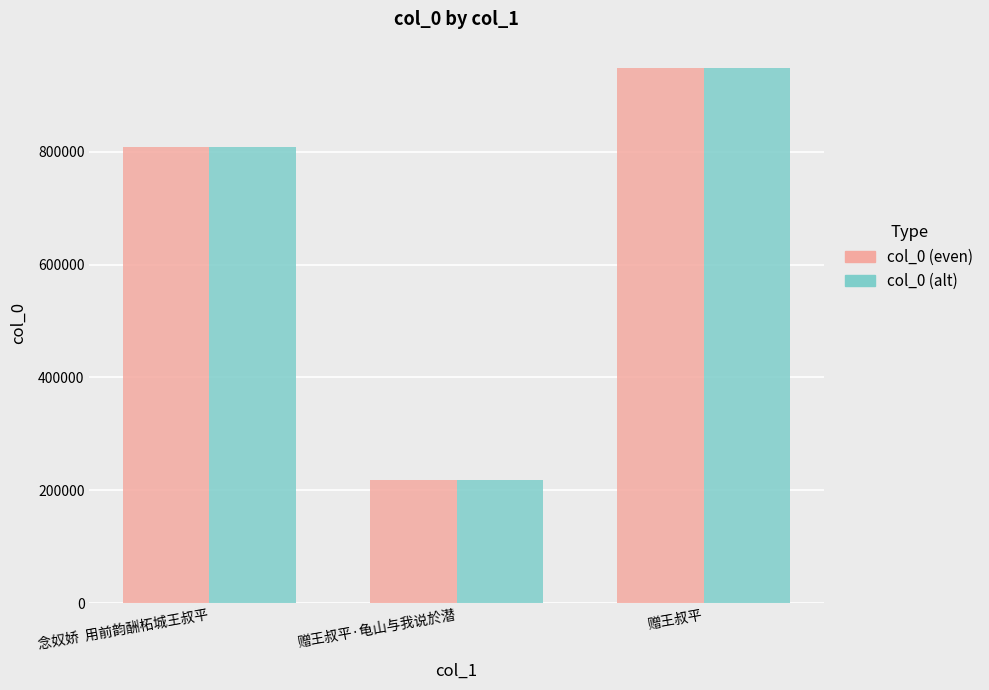

What is the maximum value shown in the chart?

947430